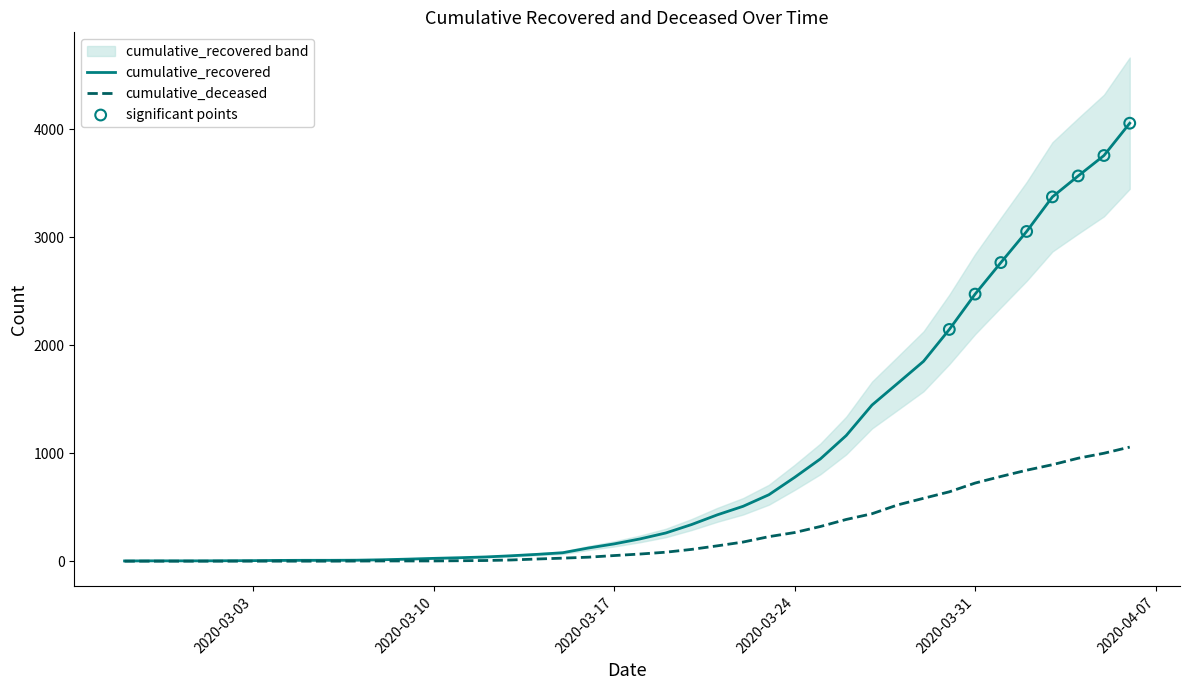

At how many categories does at least one series exceed 2072?

8